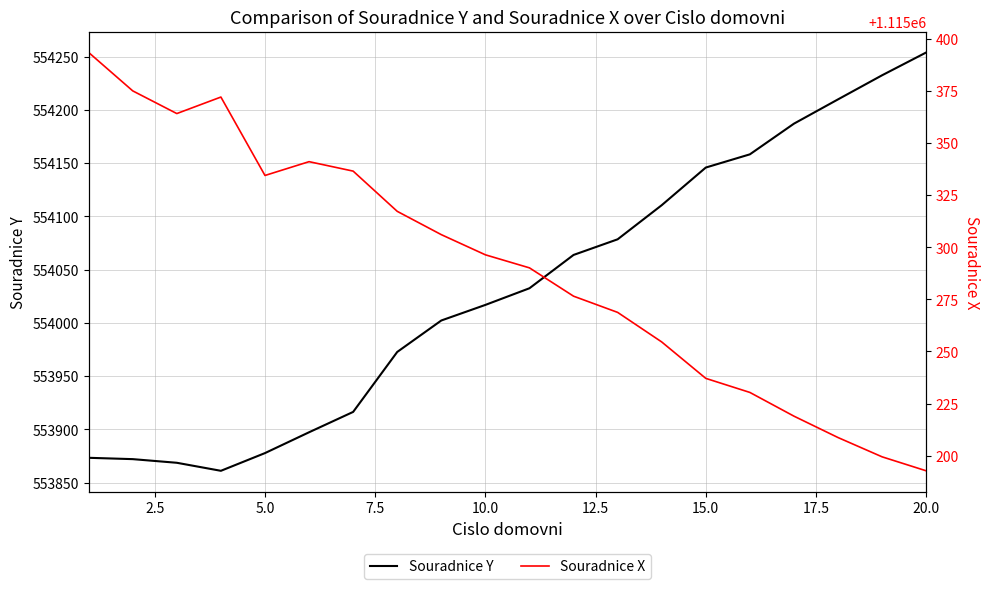

What is the highest value of the Souradnice Y series?

554254.0